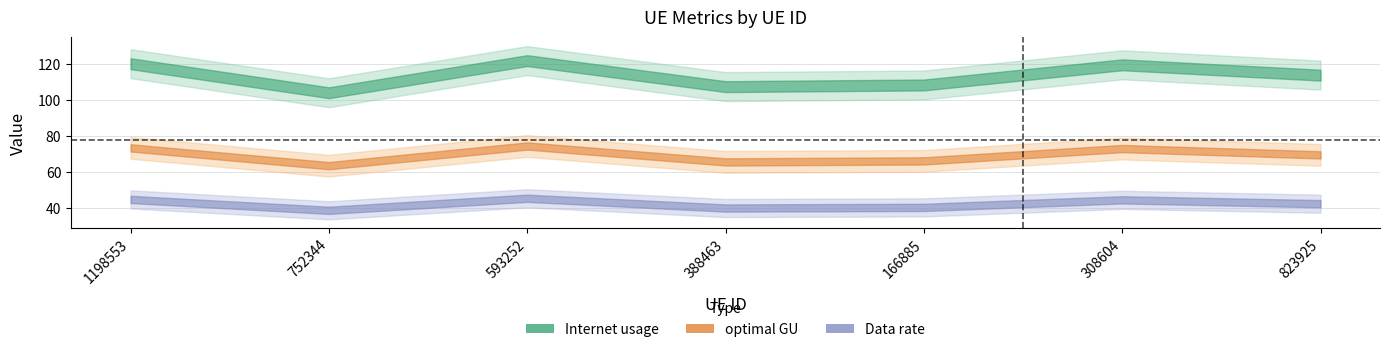

What is the sum of all Data rate values?

297.8